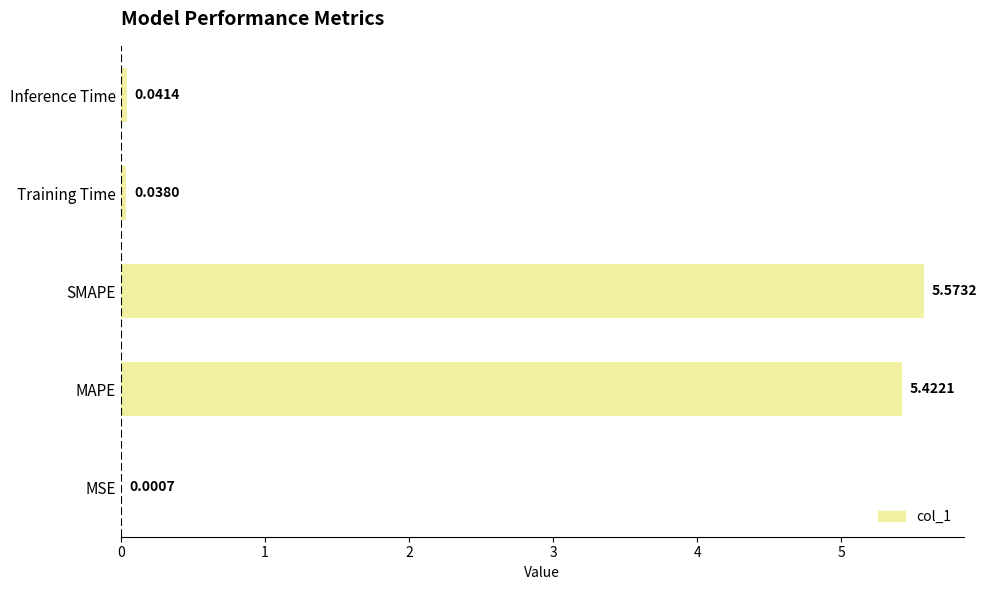

Between SMAPE and MAPE, which is larger?

SMAPE